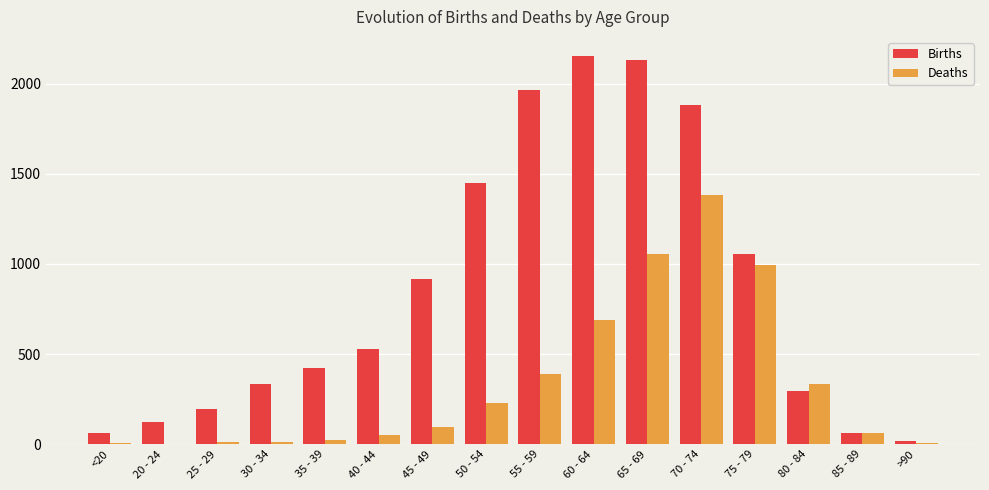

At which category is the sum across all series the highest?

70 - 74